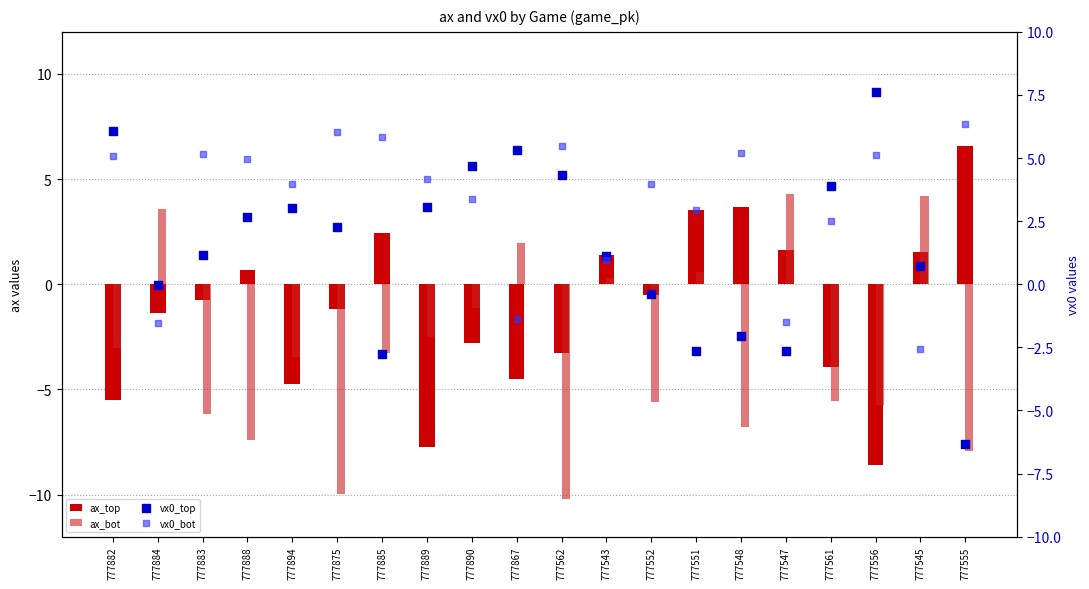

Which series reaches the maximum Y coordinate?

vx0_top